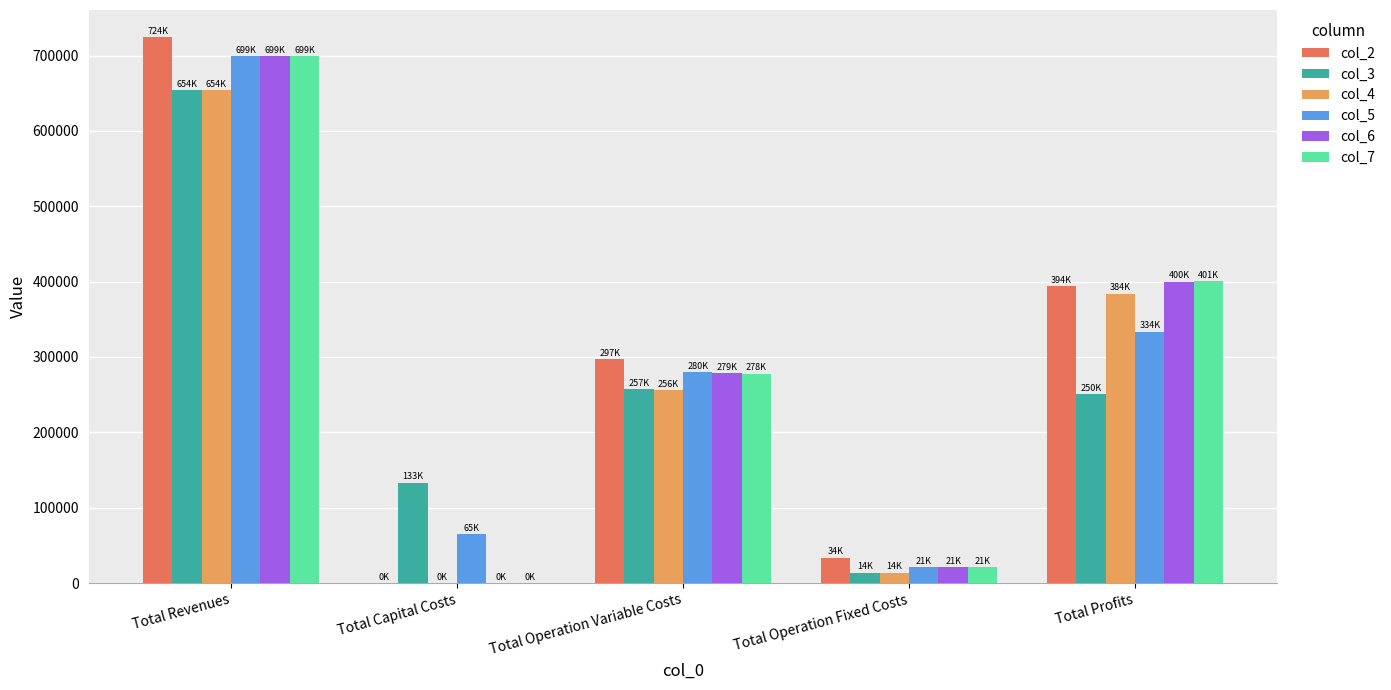

Which series has the largest range (max minus min)?

col_2